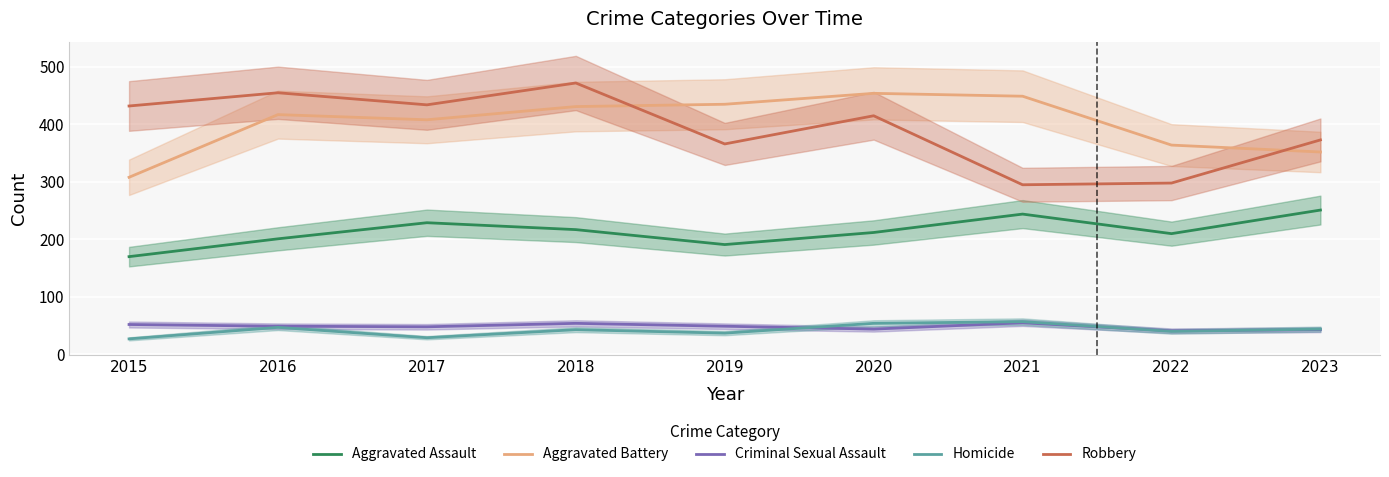

True or false: Aggravated Battery and Aggravated Assault cross at least once.

False